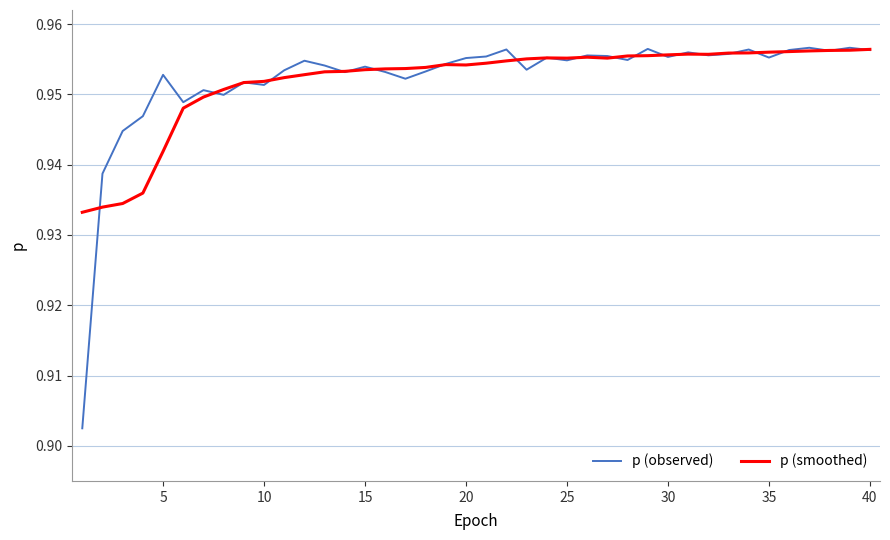

Which series has the largest range (max minus min)?

p (observed)